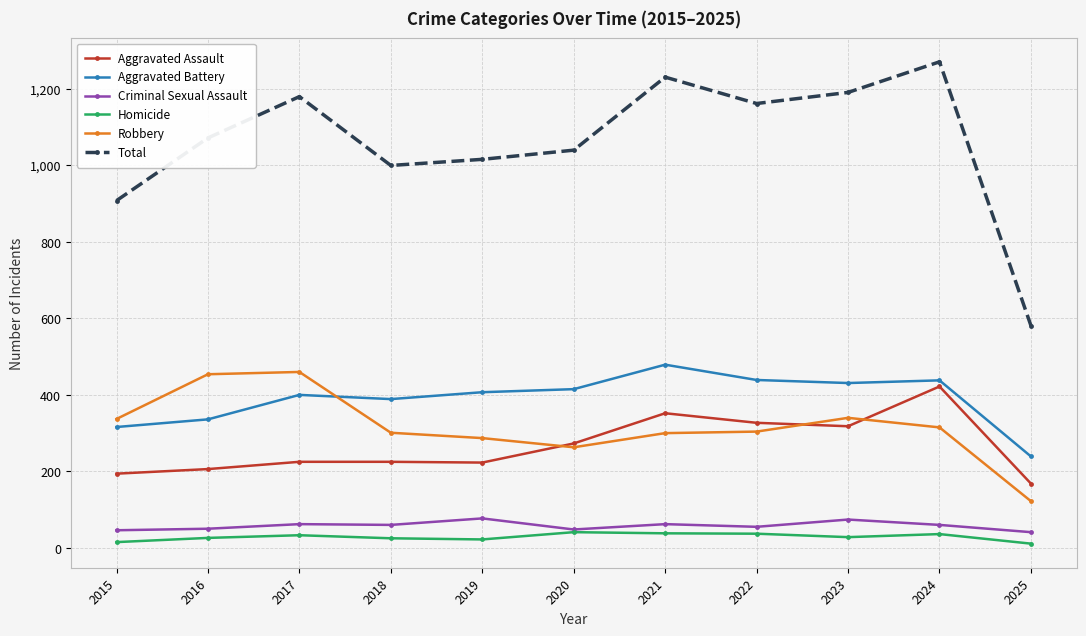

Which category has the highest value in the Total series?

2024